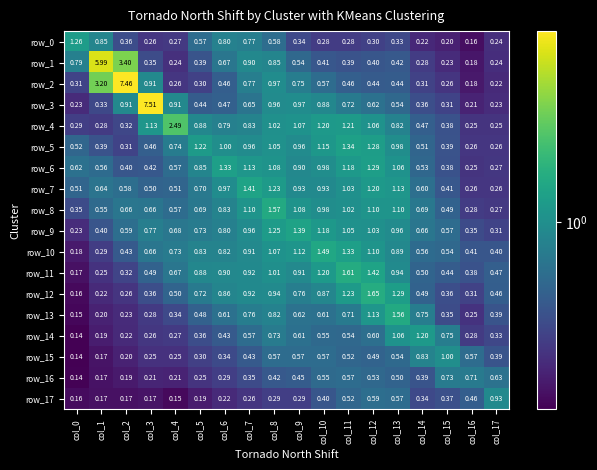

Is the value of row_15 at col_6 greater than the value of row_11 at col_17?

No